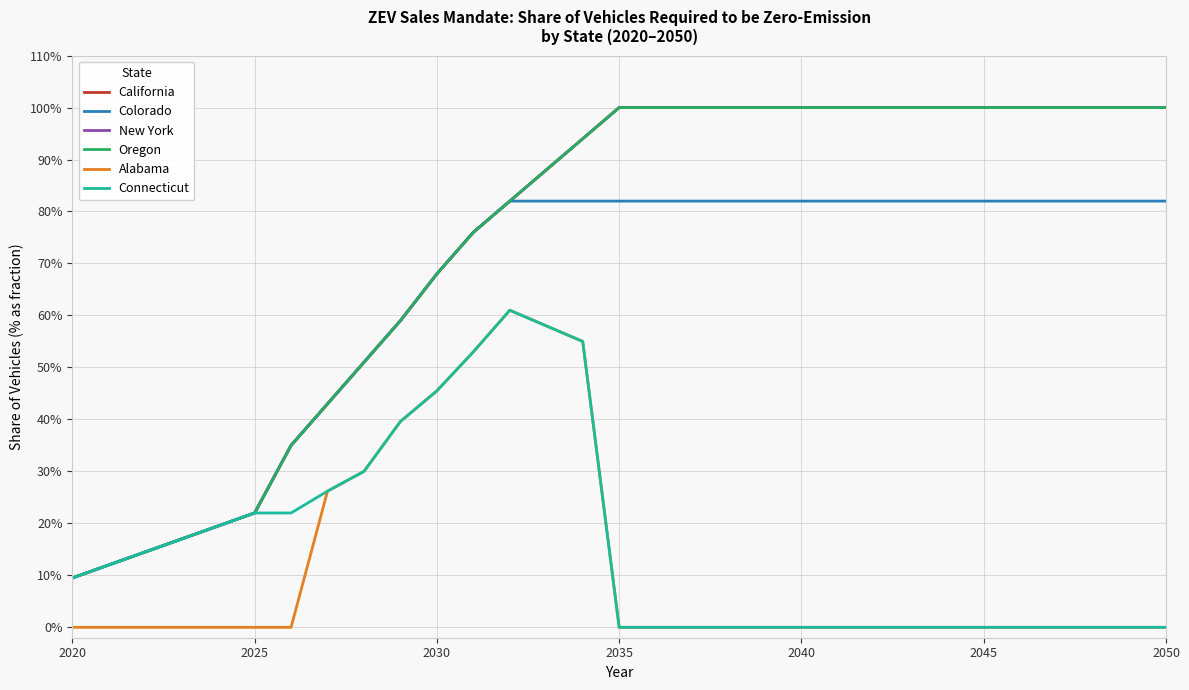

Count the Colorado values in the range 0 to 1.

31